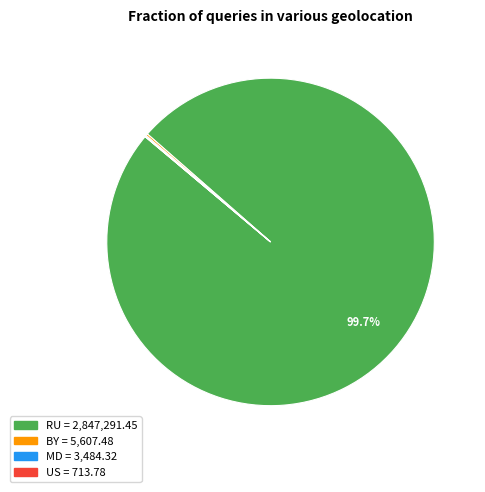

What portion of the pie excludes RU?

0.3%